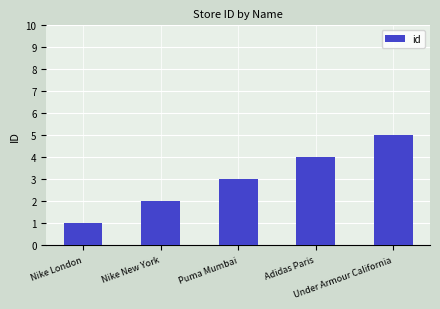

What is the sum of the values at Adidas Paris and Under Armour California?

9